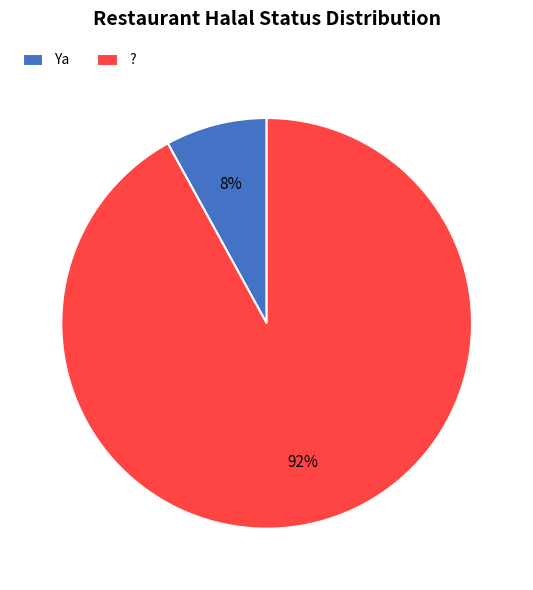

Is the sum of ? and Ya greater than half?

Yes